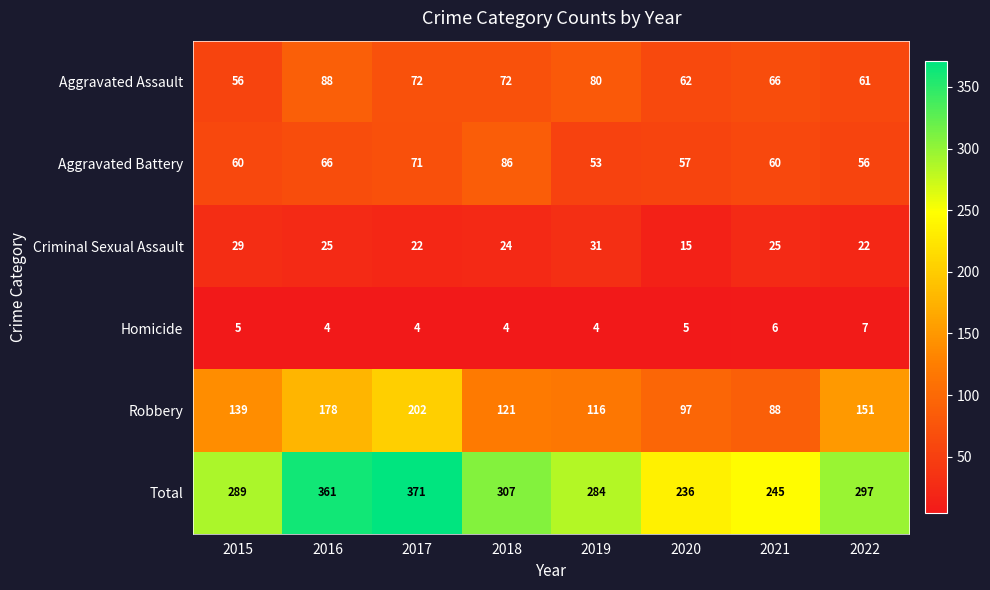

What is the sum of the Robbery values at 2021 and 2018?

209